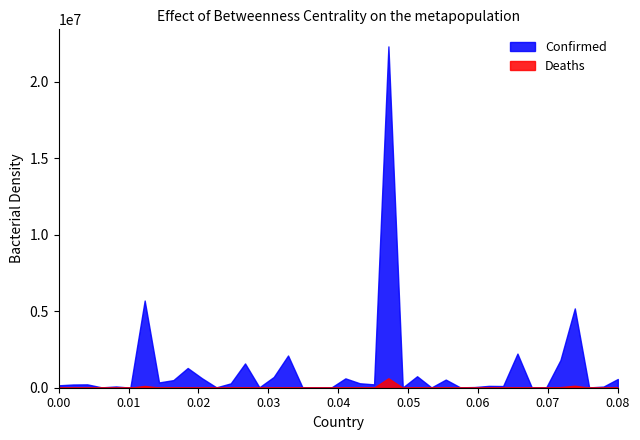

Which series has the largest range (max minus min)?

Confirmed